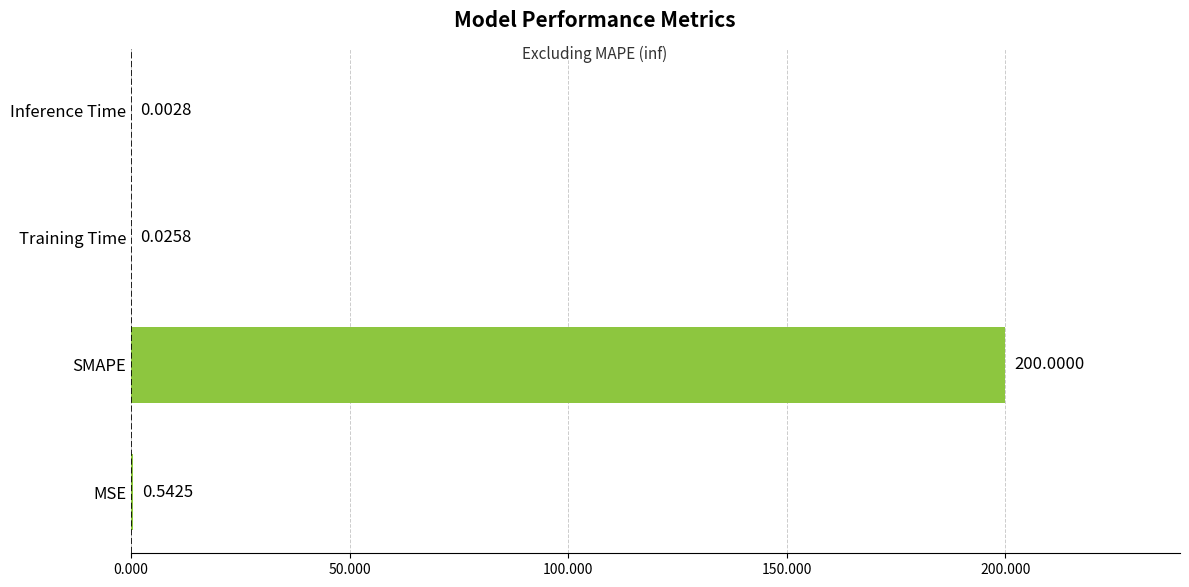

Which category has the highest value across all series?

SMAPE